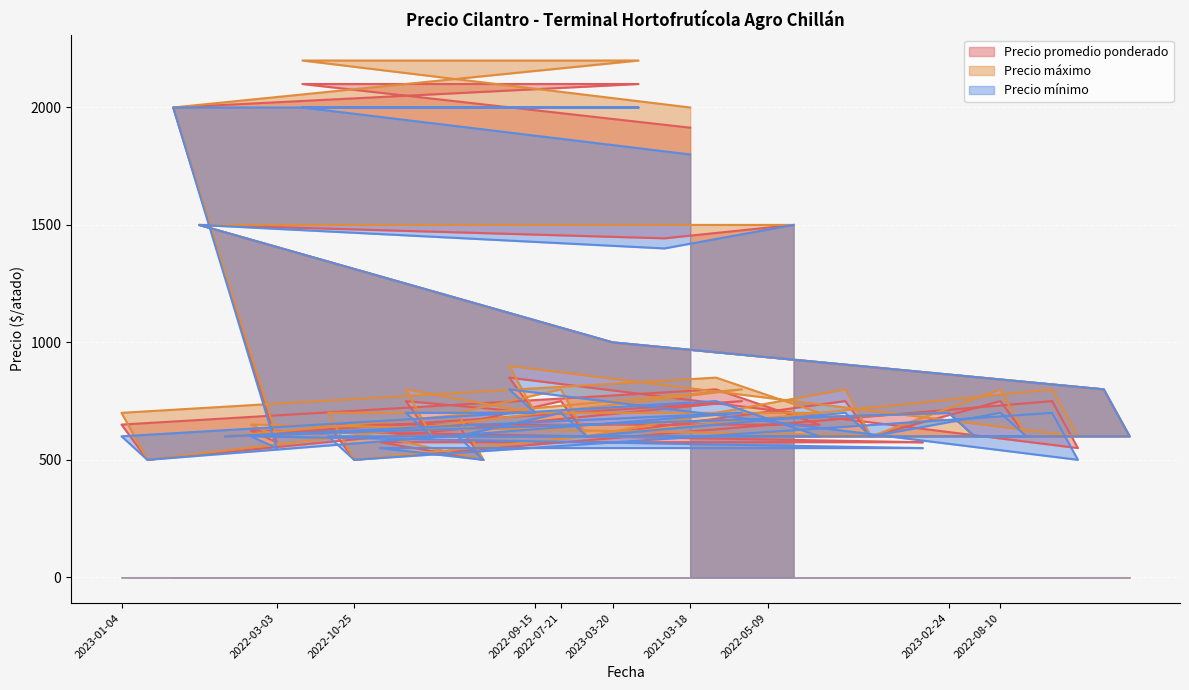

Reading left to right, extract all data points from this chart.

Precio promedio ponderado: 650	500	2000	1500	600	625	575	2100	650	500	575	750	600	650	500	850	700	750	600	1000	2100	1443	1914	800	750	575	1500	650	750	600	575	575	700	600	750	600	750	550	800	600
Precio máximo: 700	500	2000	1500	600	650	600	2200	700	500	600	800	600	700	500	900	700	800	600	1000	2200	1500	2000	850	800	600	1500	700	800	600	600	600	700	600	800	600	800	600	800	600
Precio mínimo: 600	500	2000	1500	600	600	550	2000	600	500	550	700	600	600	500	800	700	700	600	1000	2000	1400	1800	750	700	550	1500	600	700	600	550	550	700	600	700	600	700	500	800	600